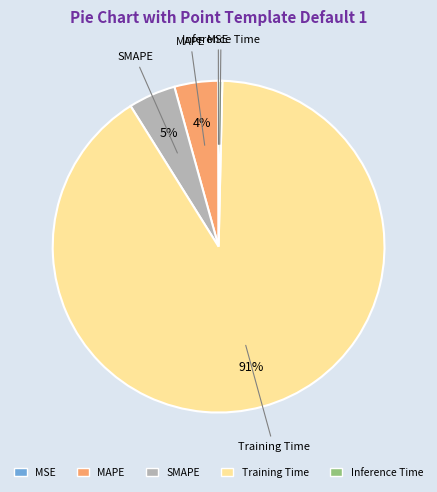

Which has a higher value, SMAPE or Inference Time?

SMAPE